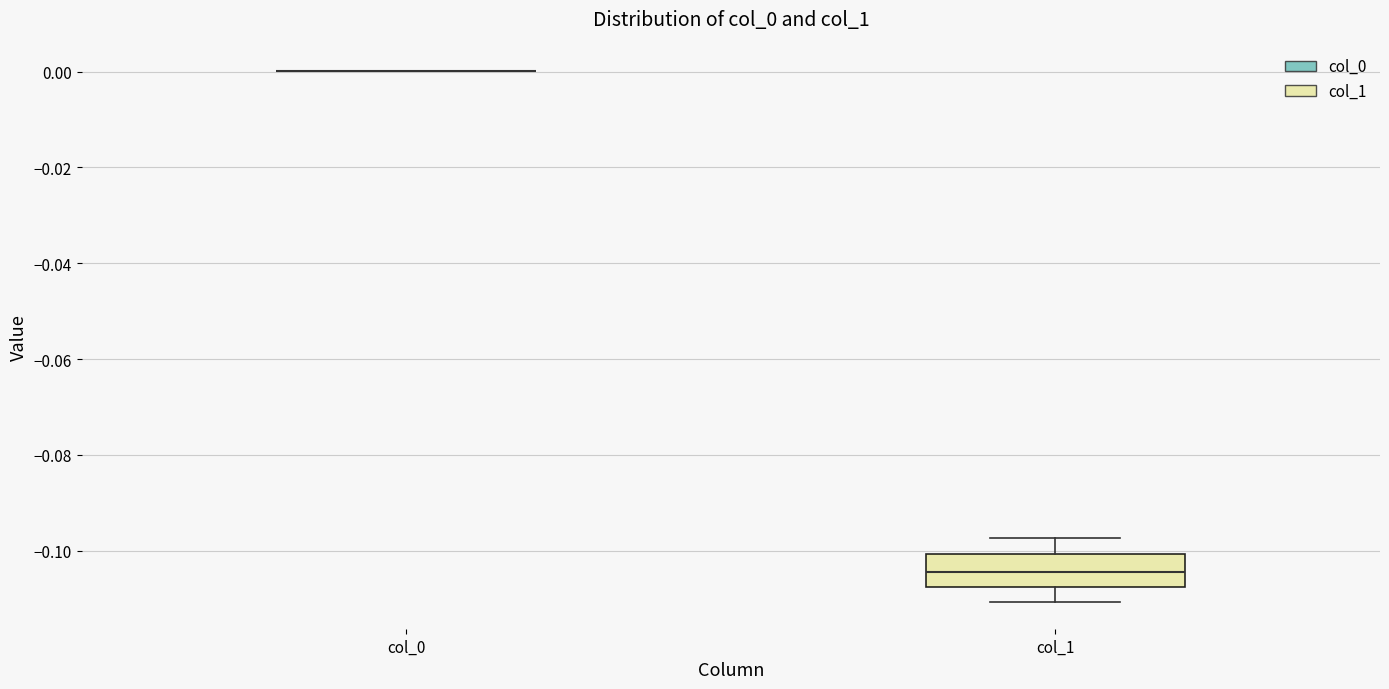

Reading left to right, read every box against the y-axis: the position of its median line, the range the box covers, and the ends of its whiskers. The values are not printed on the chart, so give them approximately, as read against the axis.

col_0: box collapsed to a line at 0.000, whiskers 0.000 to 0.000
col_1: median -0.104, box -0.108 to -0.100, whiskers -0.110 to -0.098